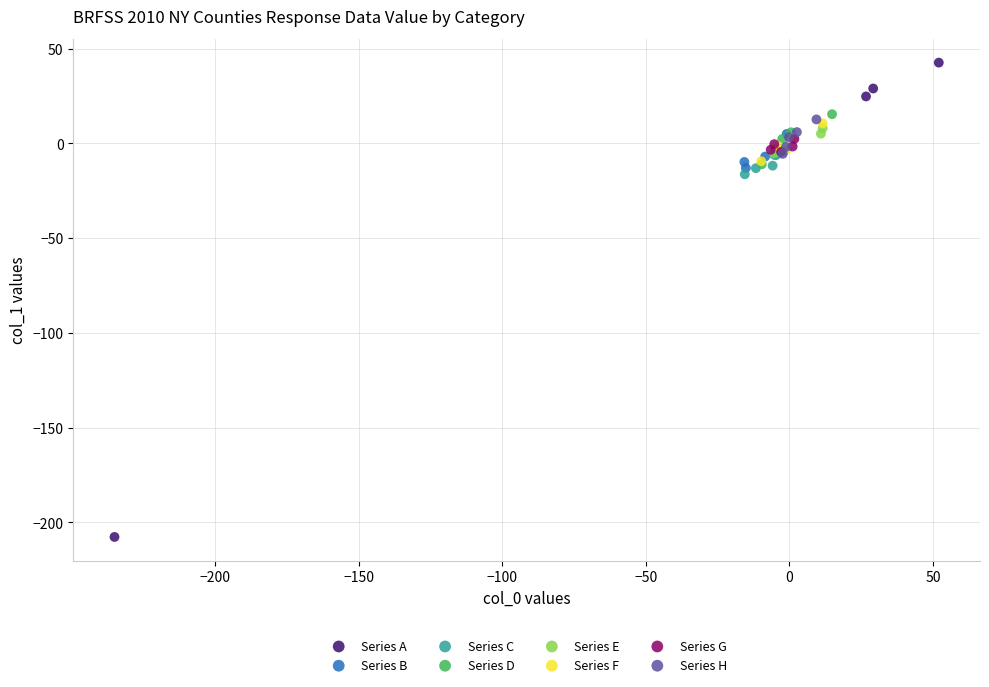

Which series contains the highest Y value?

Series A